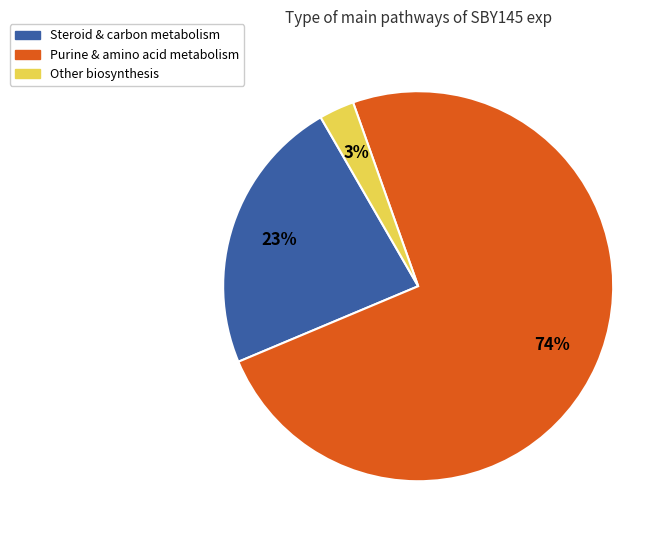

To the nearest percent, what percentage of the pie is Steroid & carbon metabolism?

23%